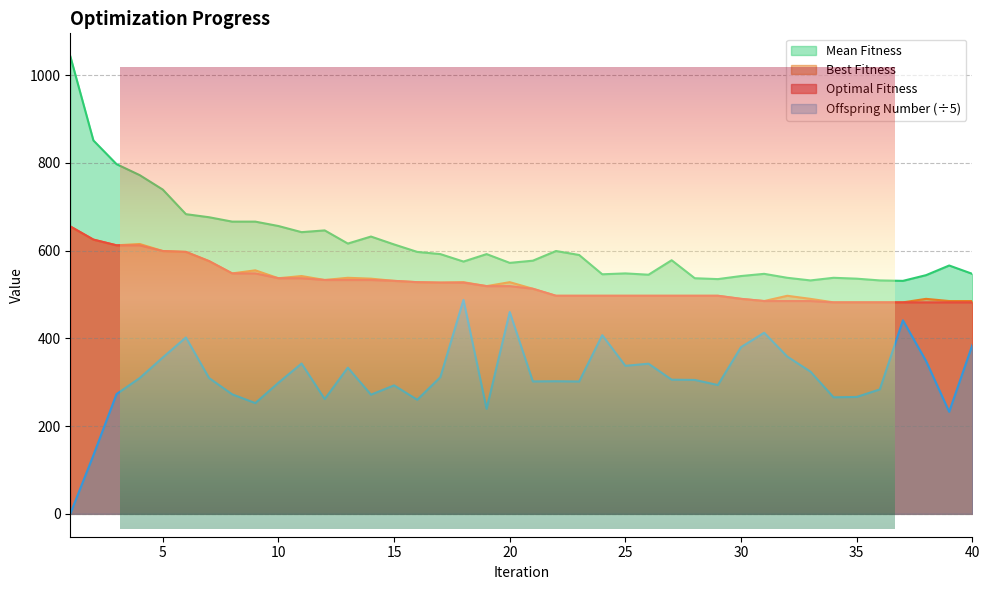

How many data points does each series have?

40